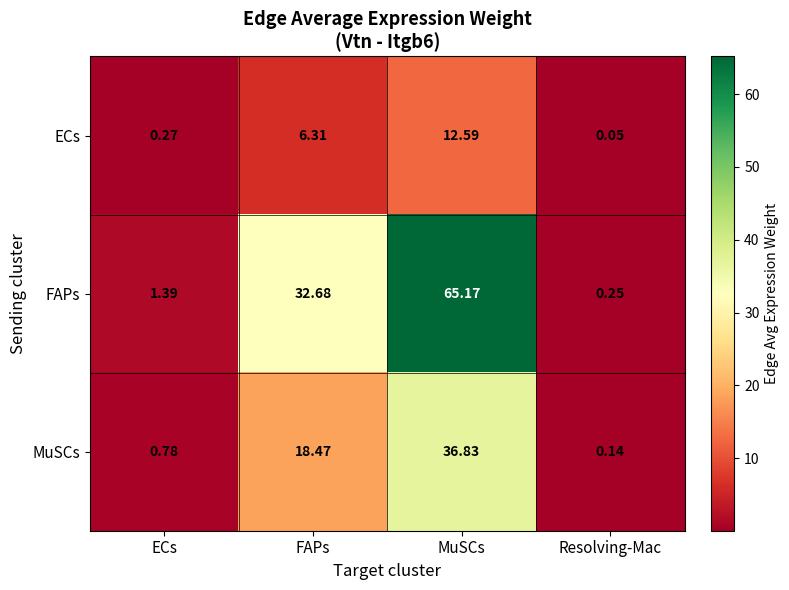

Which series has the largest total across all categories?

FAPs